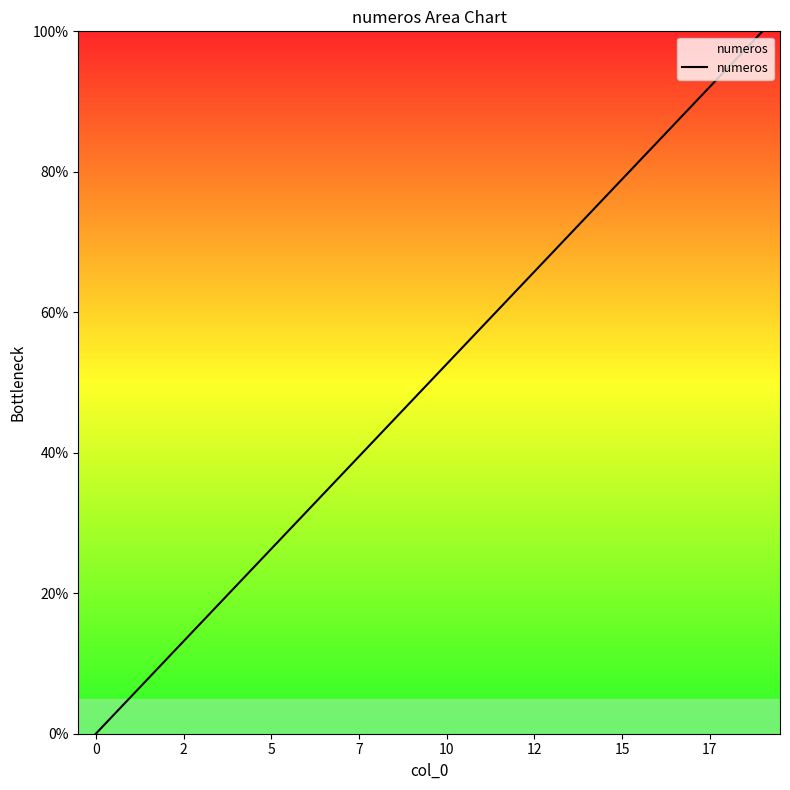

What is the difference between the maximum and minimum values?

100.0